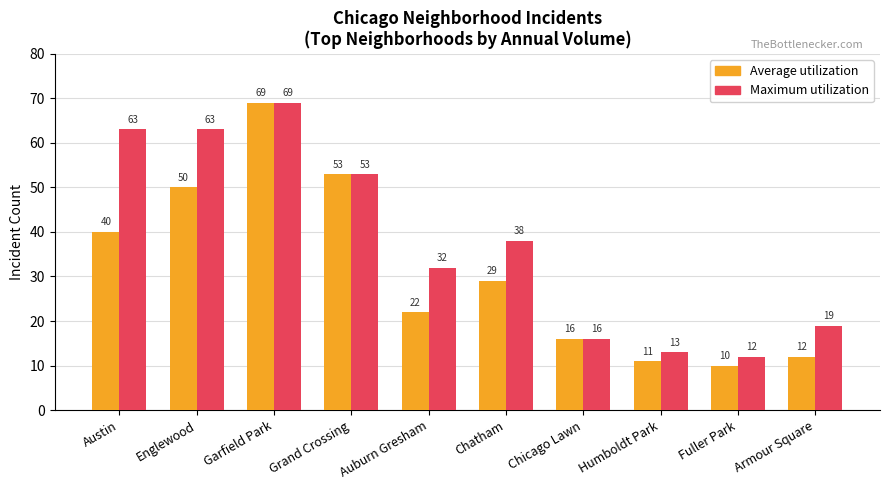

List the series in order of their overall mean, lowest first.

Average utilization, Maximum utilization